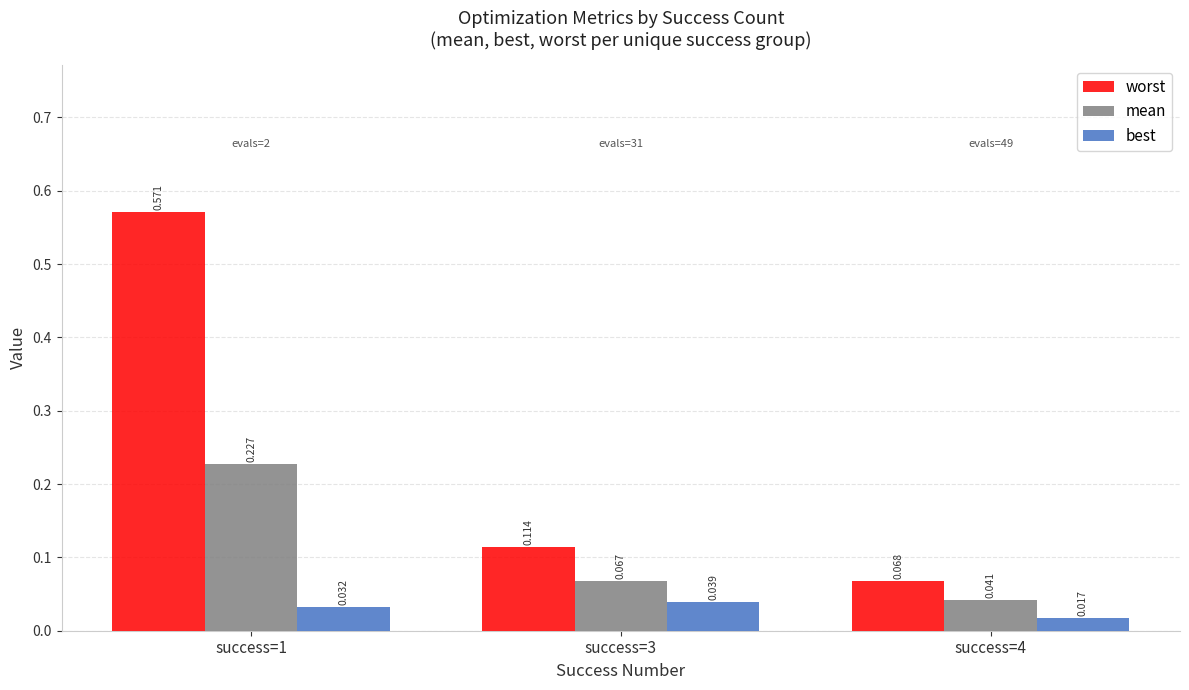

What is the difference between the maximum and minimum values in the worst series?

0.5